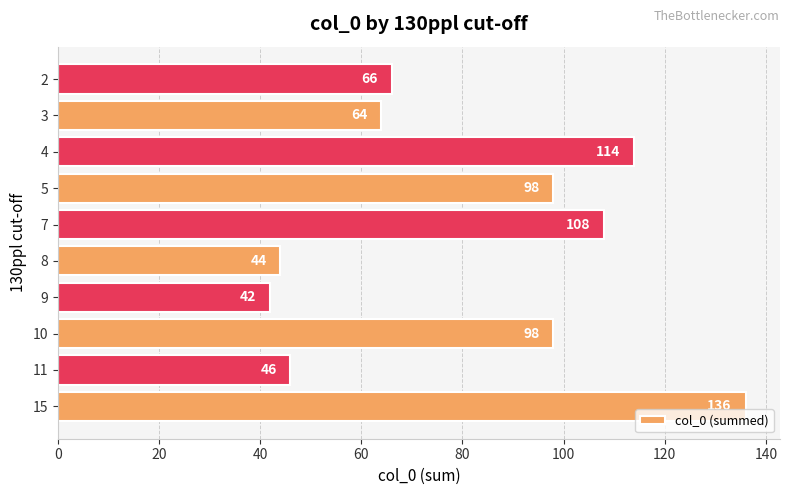

Reading top to bottom, transcribe all the data shown in this chart.

2=66	3=64	4=114	5=98	7=108	8=44	9=42	10=98	11=46	15=136